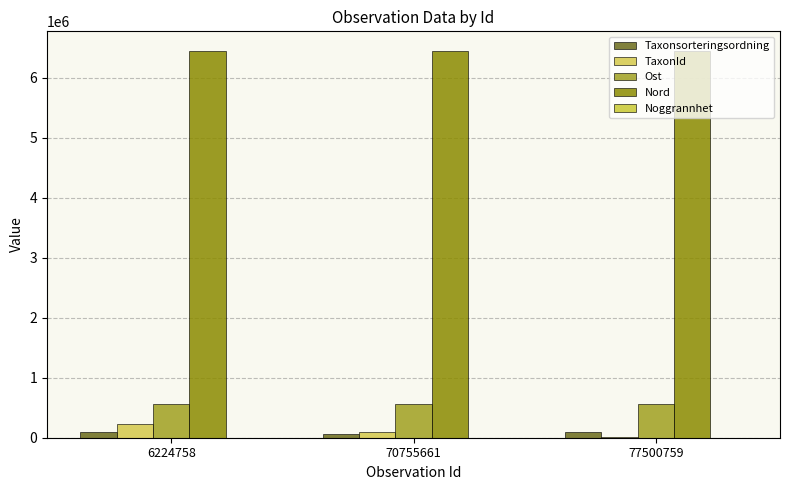

Between 6224758 and 77500759, which is larger?

6224758